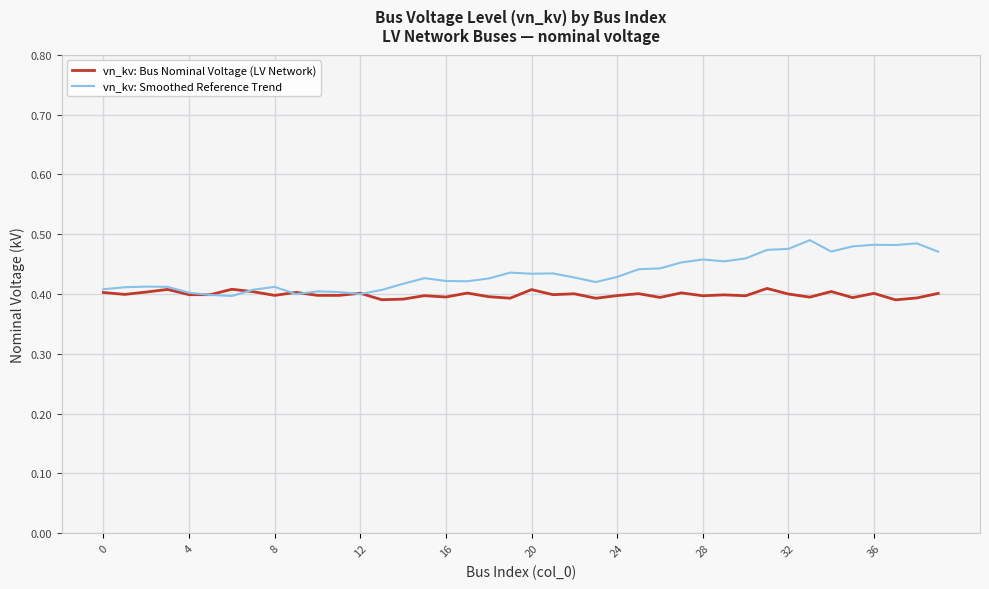

Which series has the widest spread of values?

vn_kv: Smoothed Reference Trend